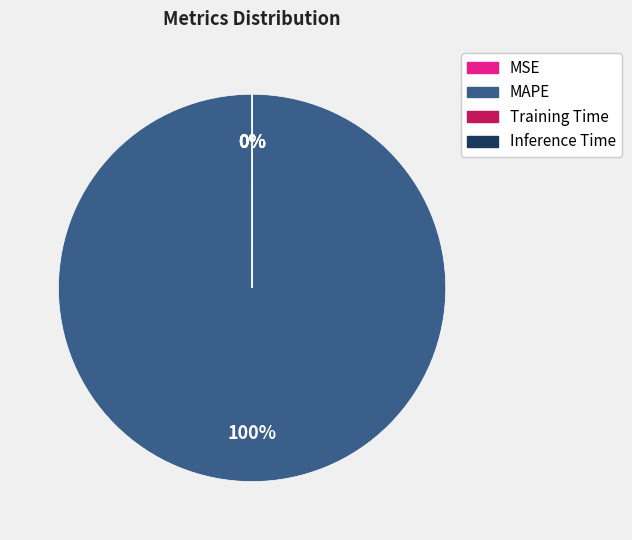

Which slice represents more than half of the pie?

MAPE